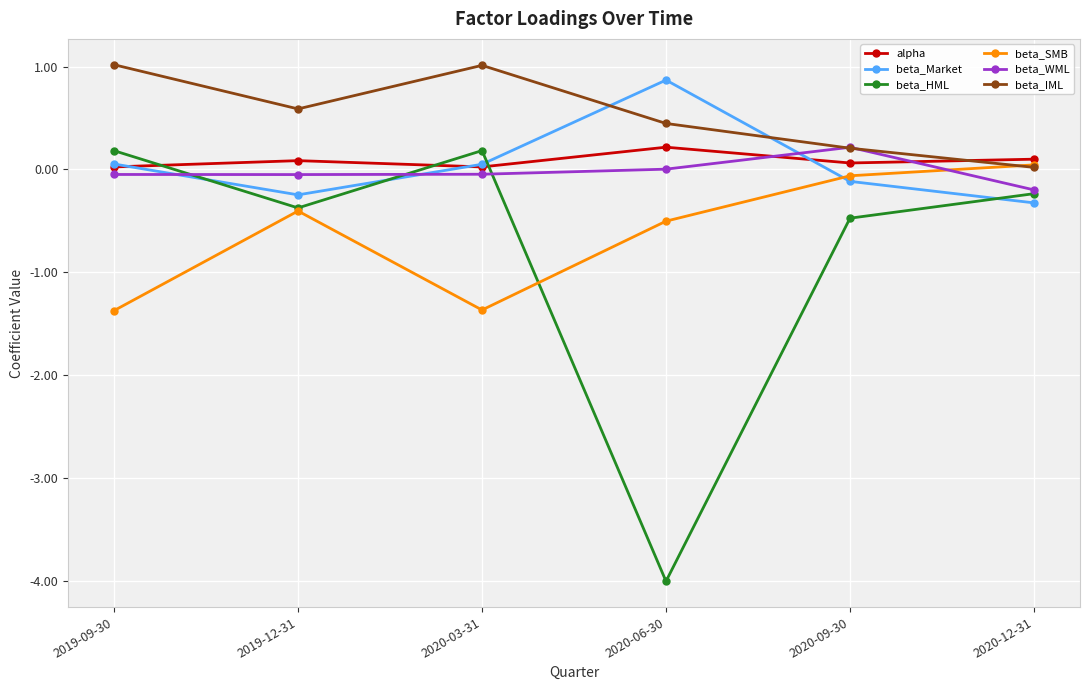

What is the lowest value of the beta_SMB series?

-1.4